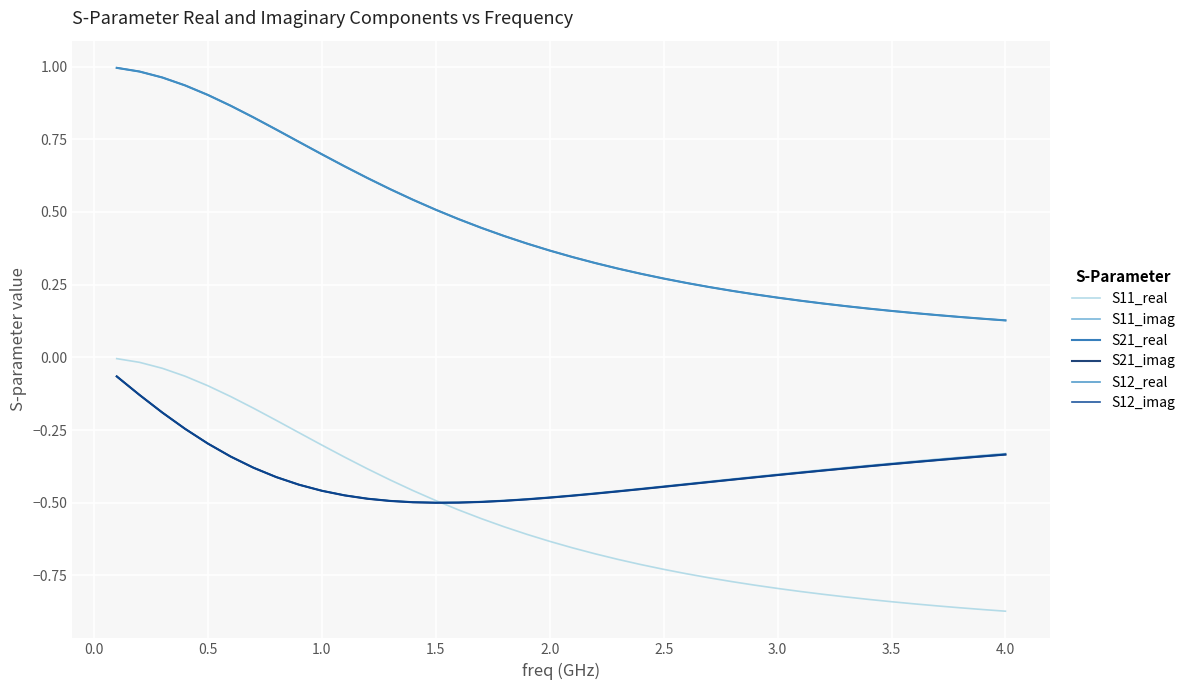

Does the chart have visible grid lines?

Yes